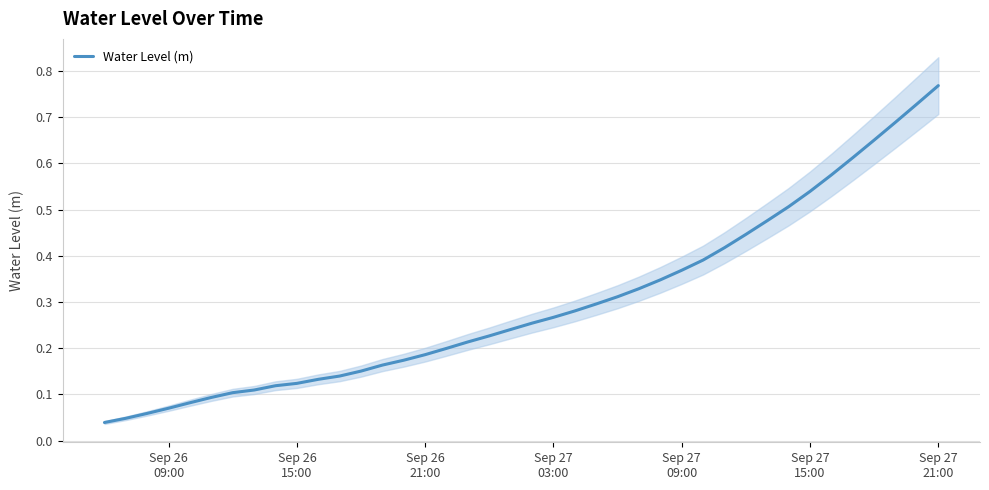

Is this an area chart (filled region under the line)?

No